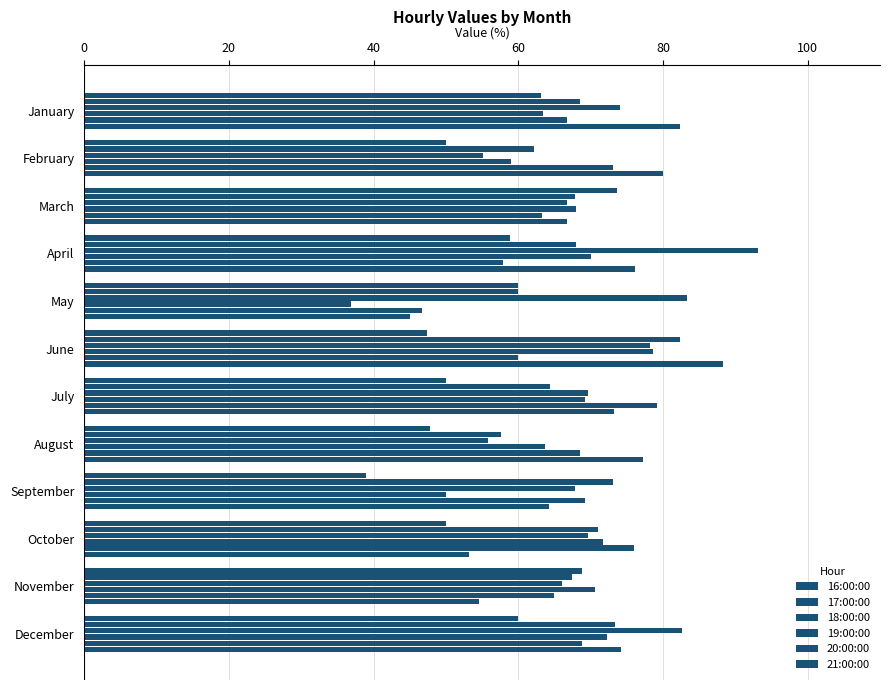

How many categories are shown in the chart?

12